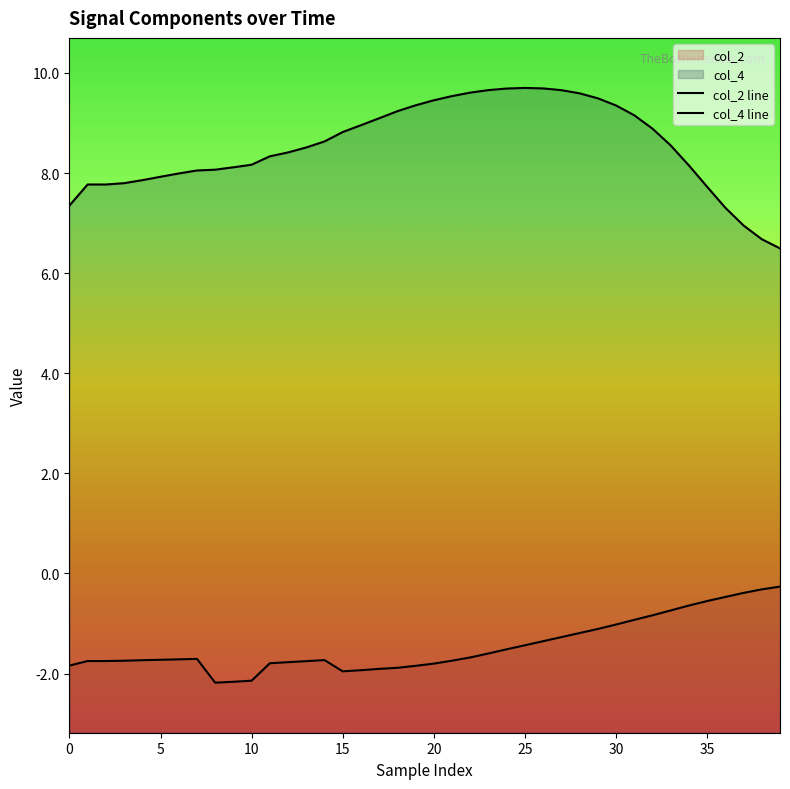

How many data points in col_4 line are less than 8?

12